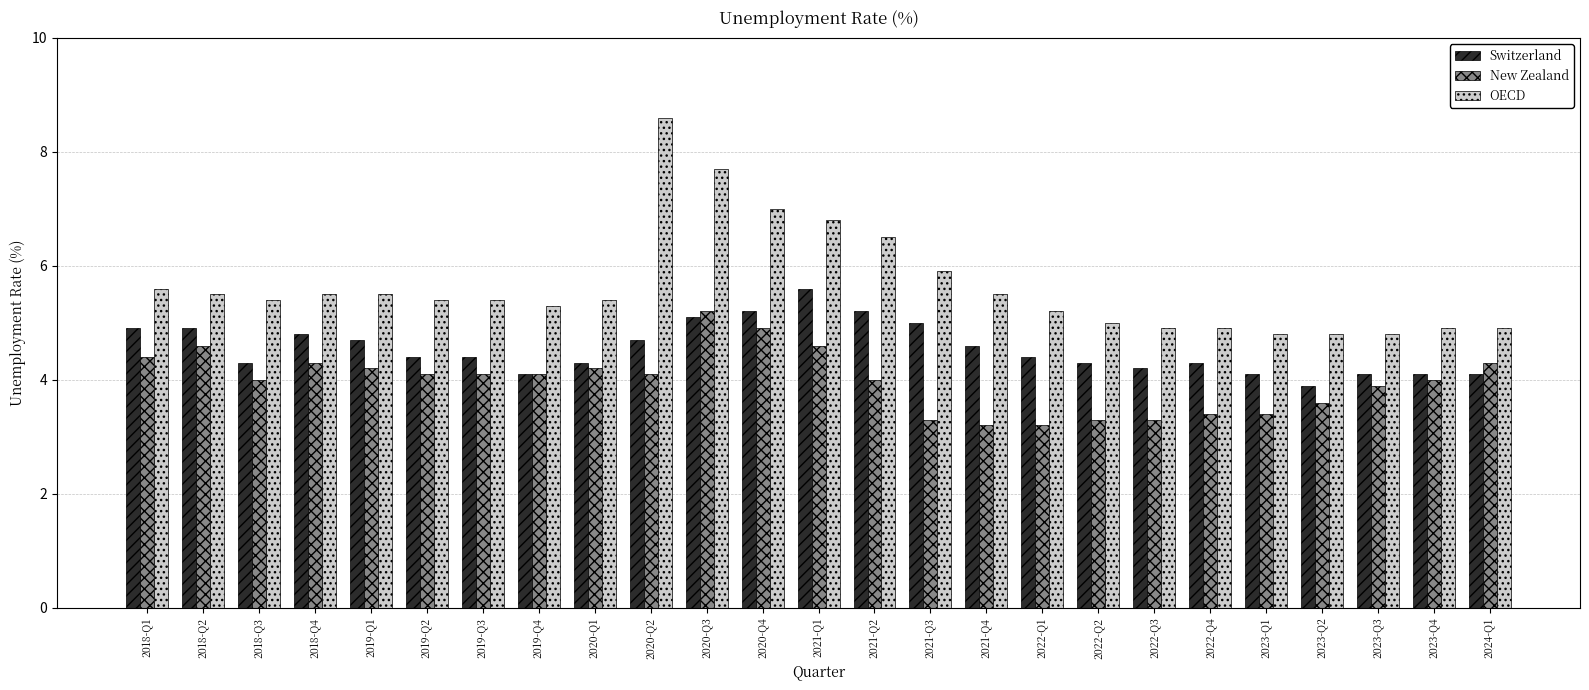

How many data points does each series have?

25